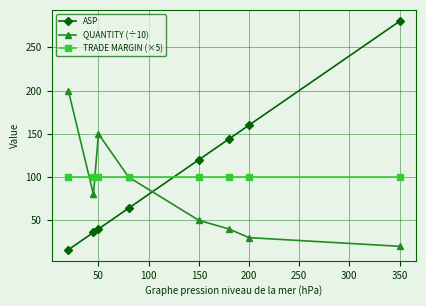

Rank the series by their maximum value, from highest to lowest.

ASP, QUANTITY (÷10), TRADE MARGIN (×5)